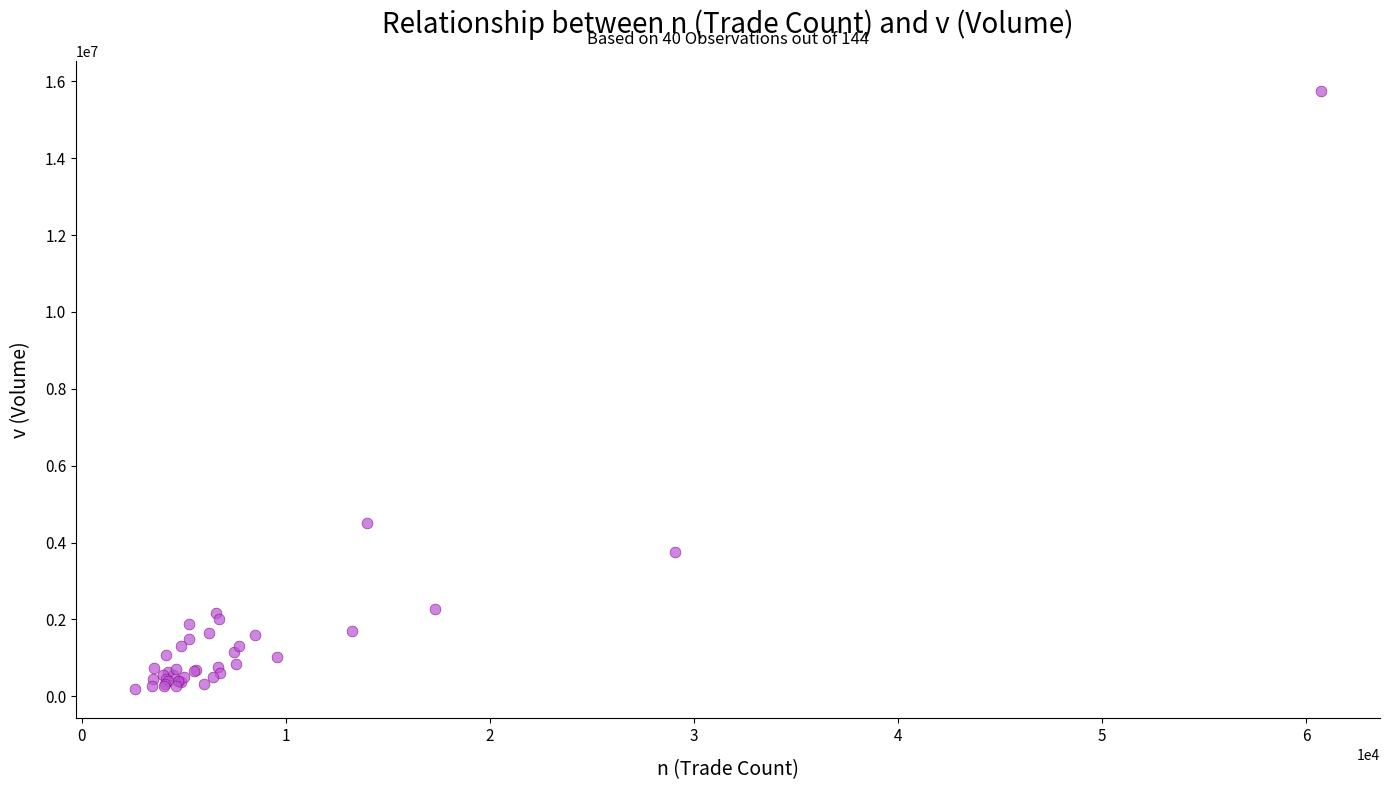

What Y value in the scatter plot is closest to 7974036?

4505059